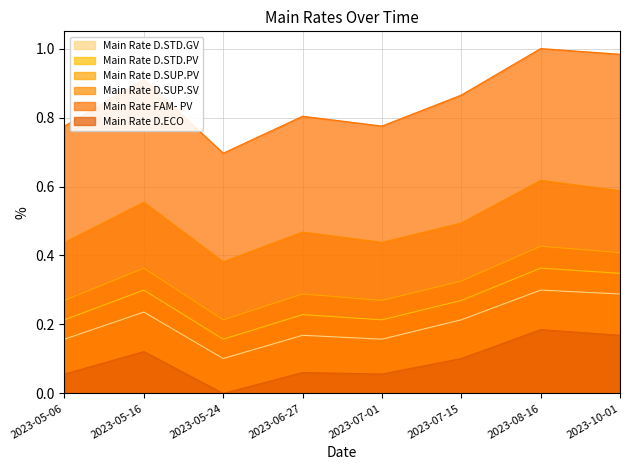

Which category has the highest value across all series?

2023-08-16